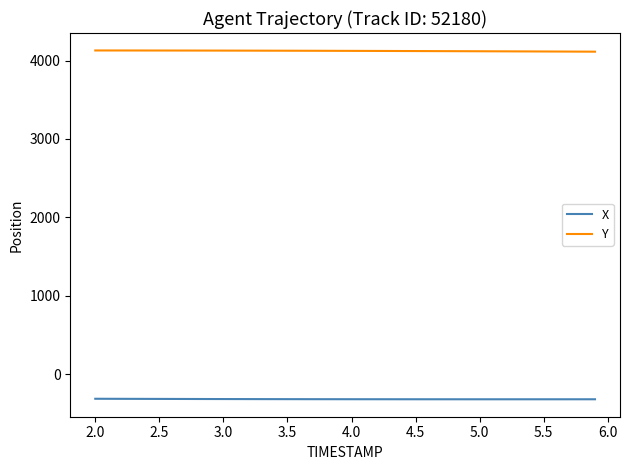

List the series in order of their peak value, highest first.

Y, X